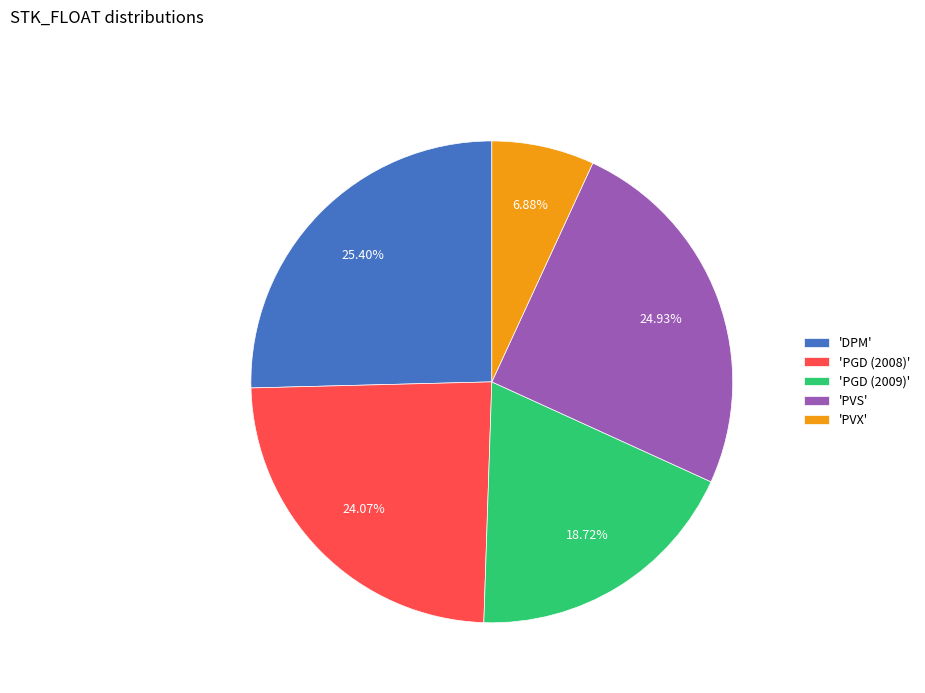

What is the ratio of the value at 'PVS' to the value at 'PGD (2008)'?

1.0